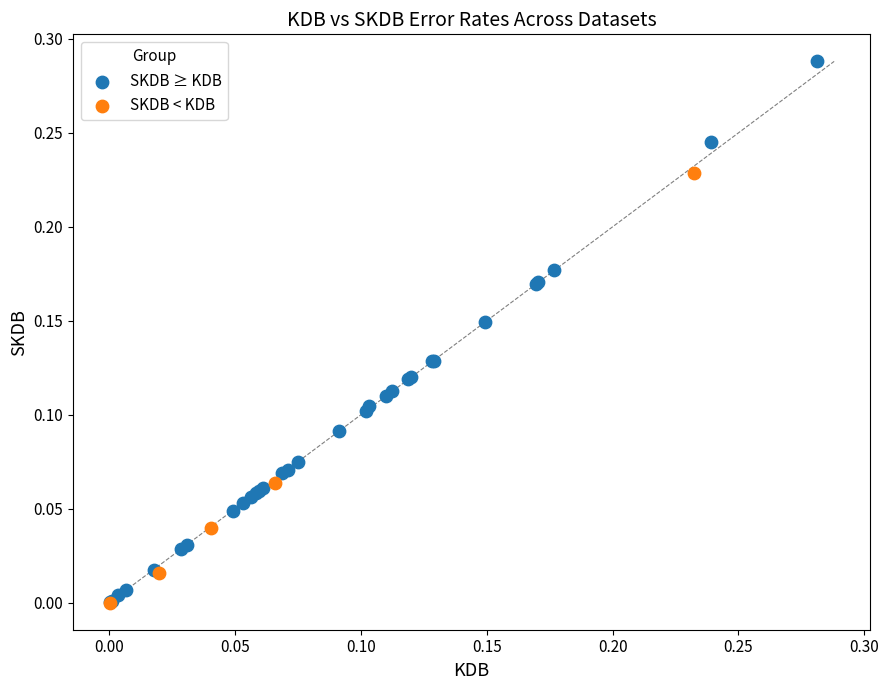

Which series reaches the maximum Y coordinate?

SKDB ≥ KDB